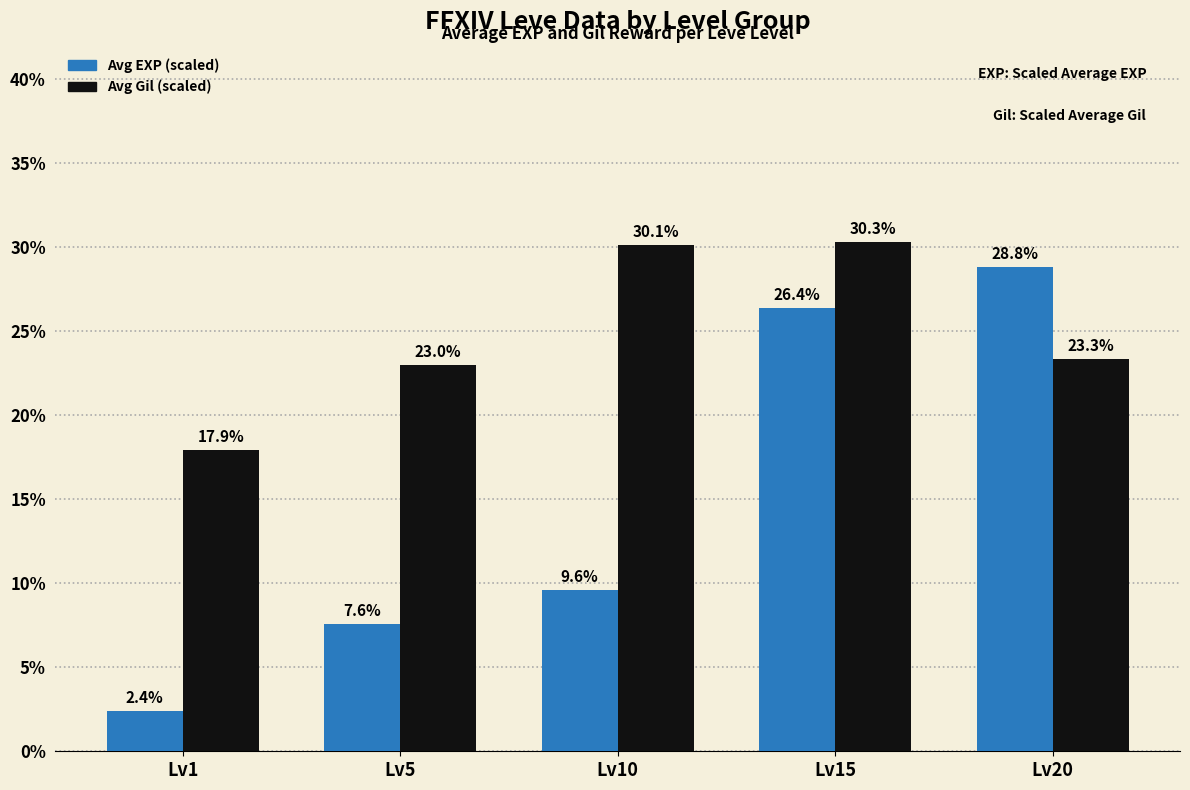

At which label does Avg EXP (scaled) first exceed 9?

Lv10